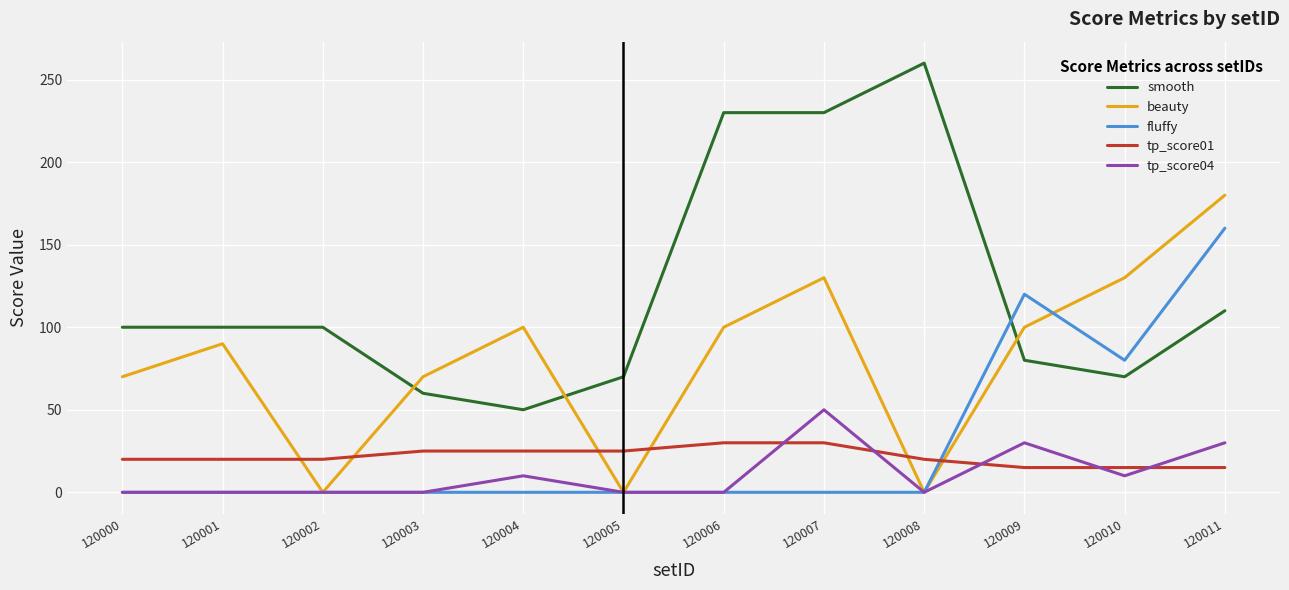

Reading left to right, list all the values displayed in this chart.

smooth: 100	100	100	60	50	70	230	230	260	80	70	110
beauty: 70	90	0	70	100	0	100	130	0	100	130	180
fluffy: 0	0	0	0	0	0	0	0	0	120	80	160
tp_score01: 20	20	20	25	25	25	30	30	20	15	15	15
tp_score04: 0	0	0	0	10	0	0	50	0	30	10	30